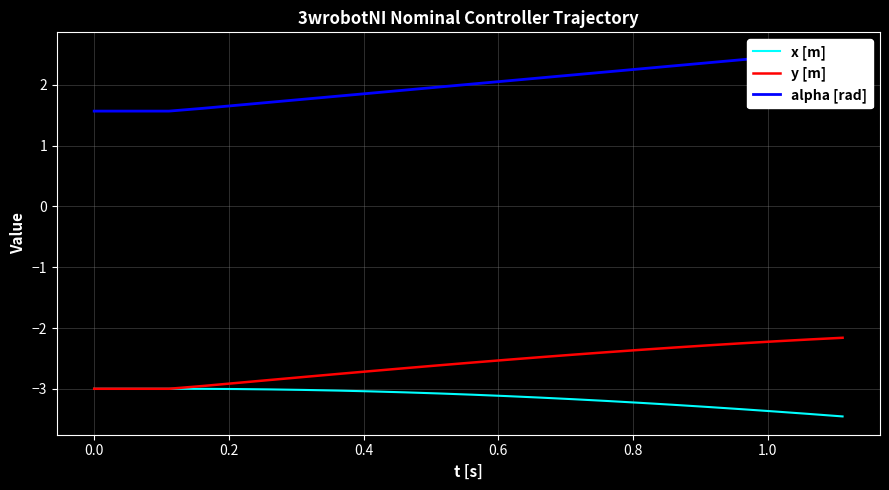

What is the highest value of the y [m] series?

-2.2